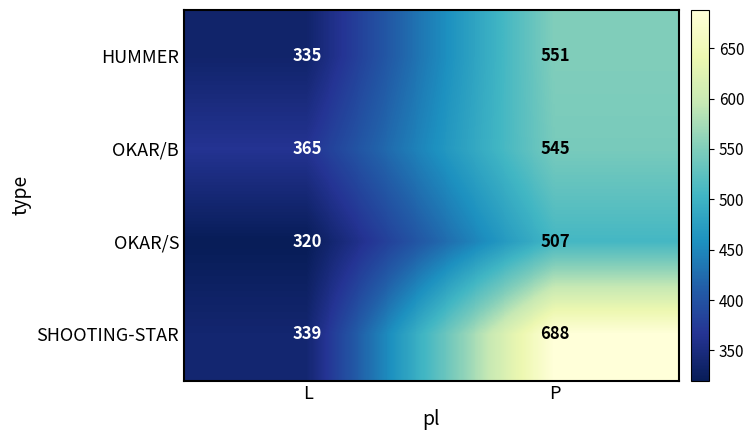

Which series changed the most between L and P?

SHOOTING-STAR